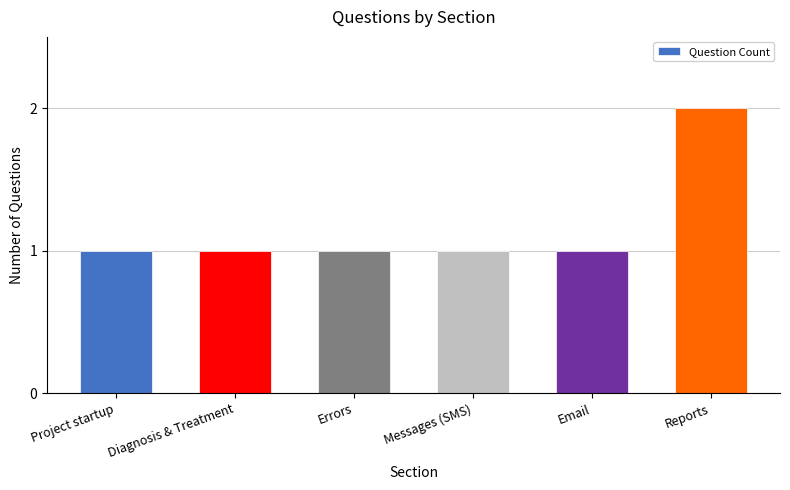

What is the smallest value displayed?

1